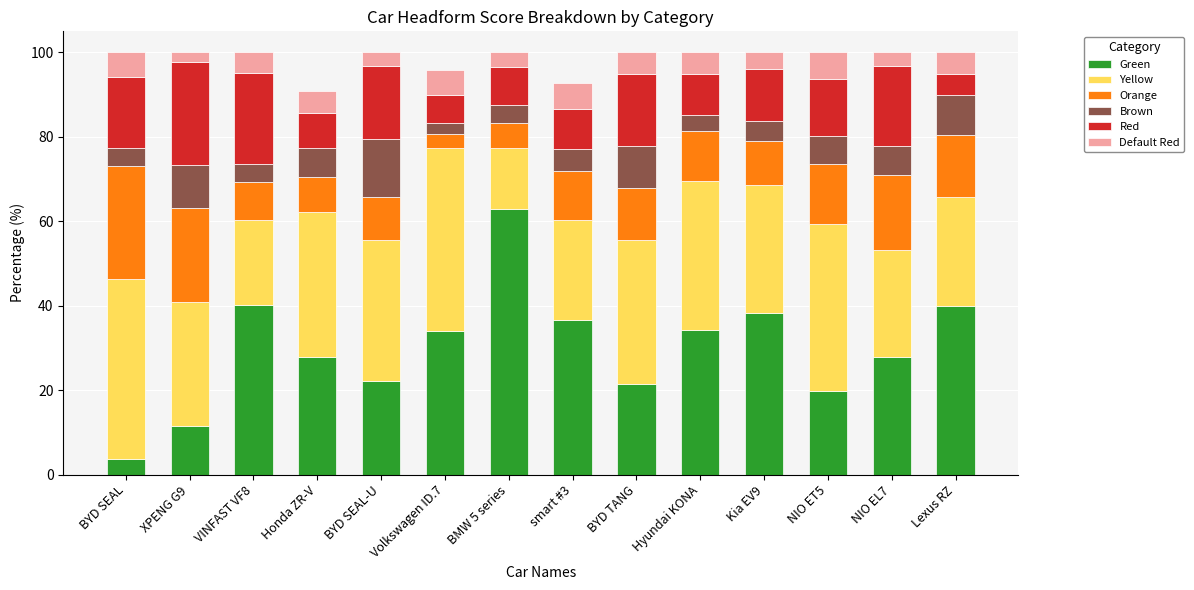

Is it true that Green equals 22.2 at BYD SEAL-U?

True